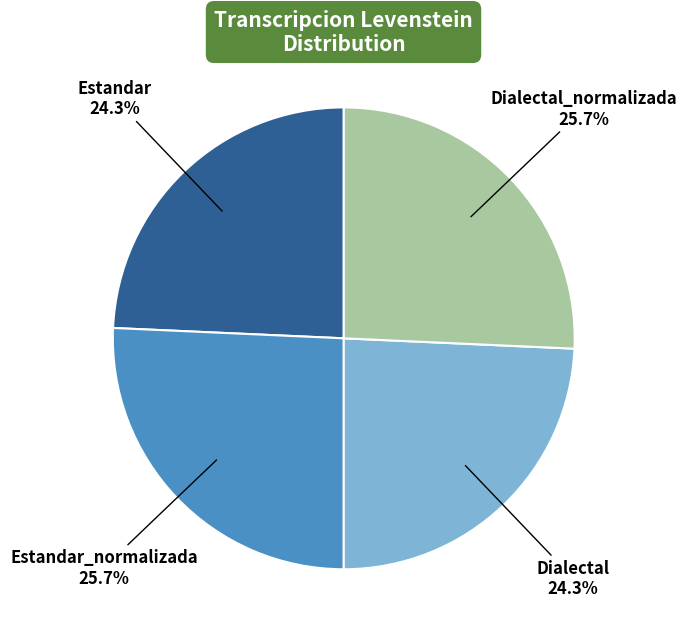

What percentage is the Dialectal slice, to the nearest percent?

24%